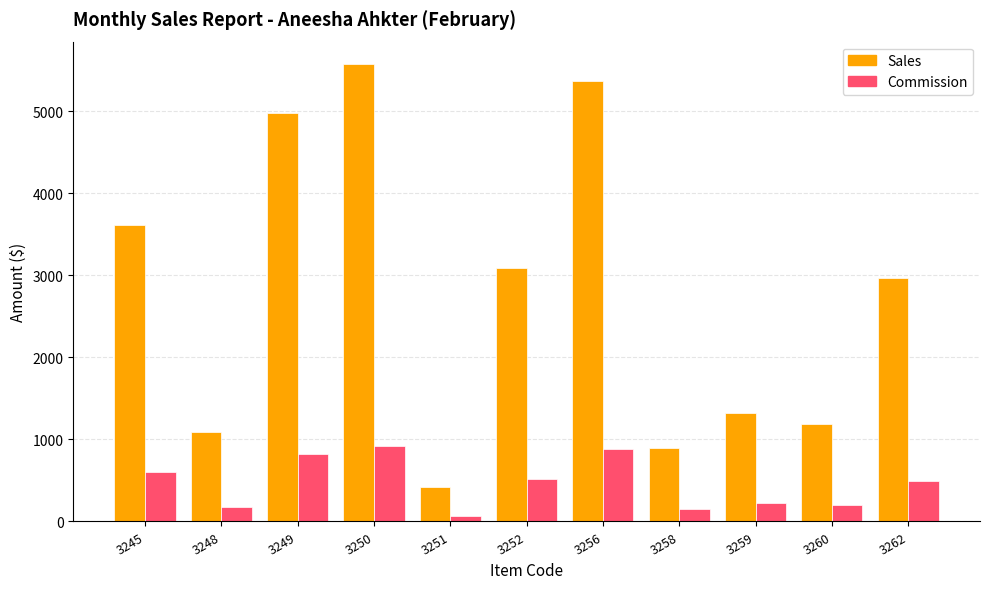

What is the smallest value displayed?

69.1